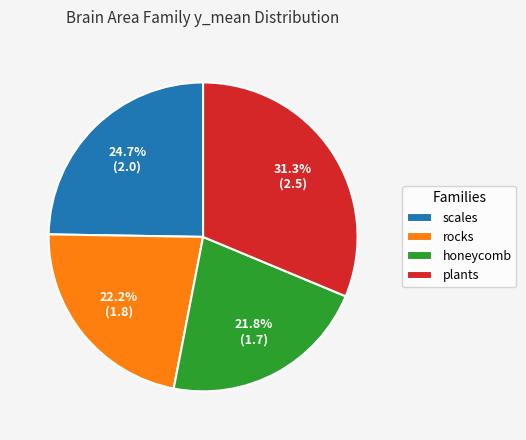

Is there any slice that represents more than half of the pie?

No